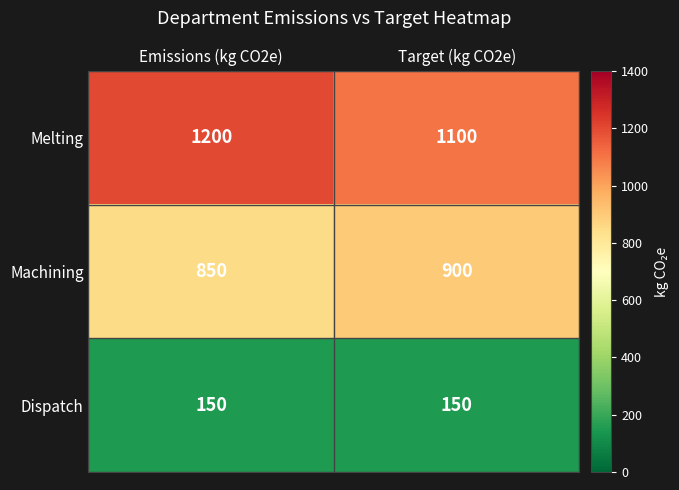

How many series are shown in this chart?

3